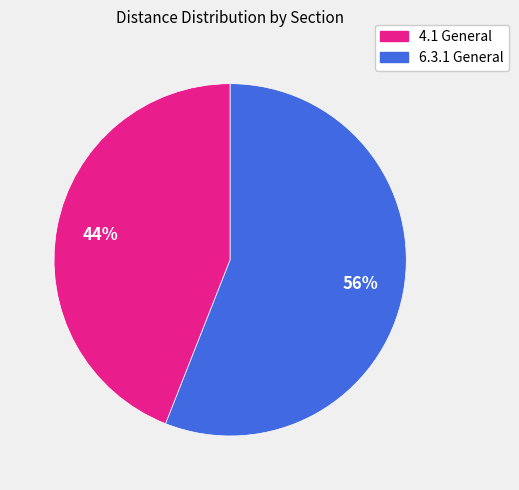

To the nearest percent, what is the difference between the 6.3.1 General and 4.1 General slice percentages?

12%